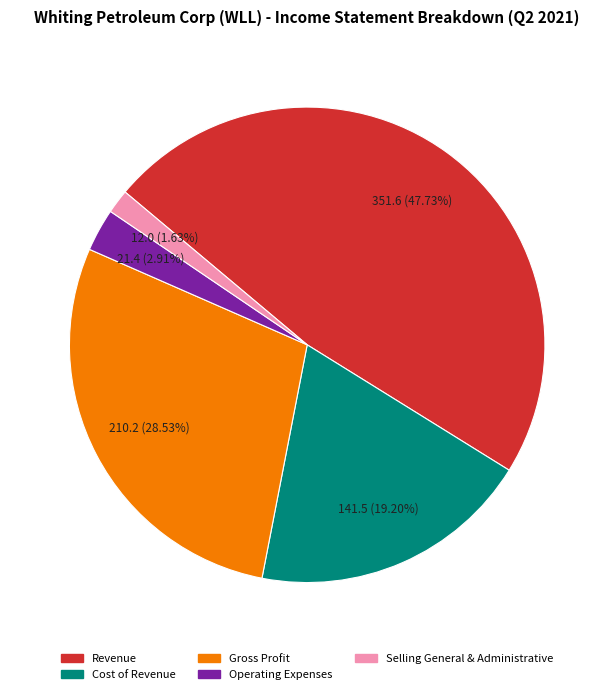

How many slices are in this pie chart?

5